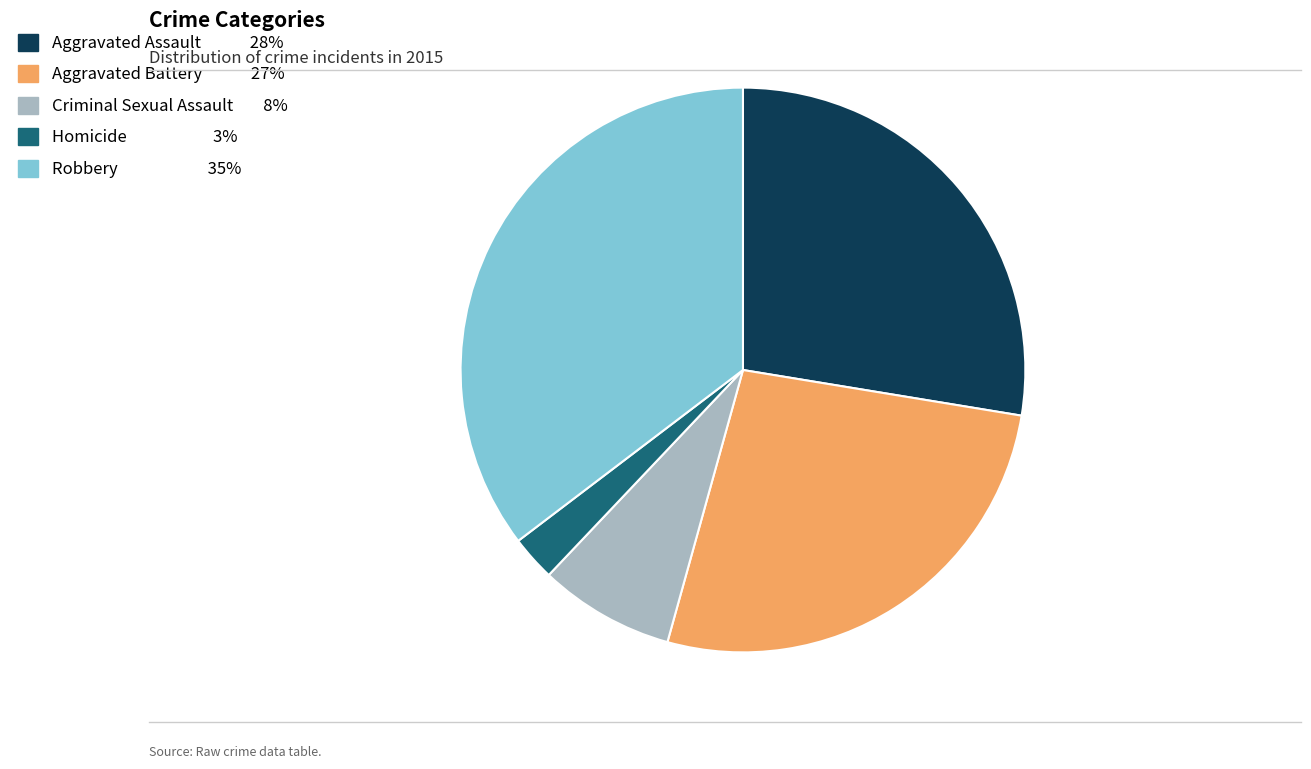

The Criminal Sexual Assault slice represents 1% of the pie. True or false?

False